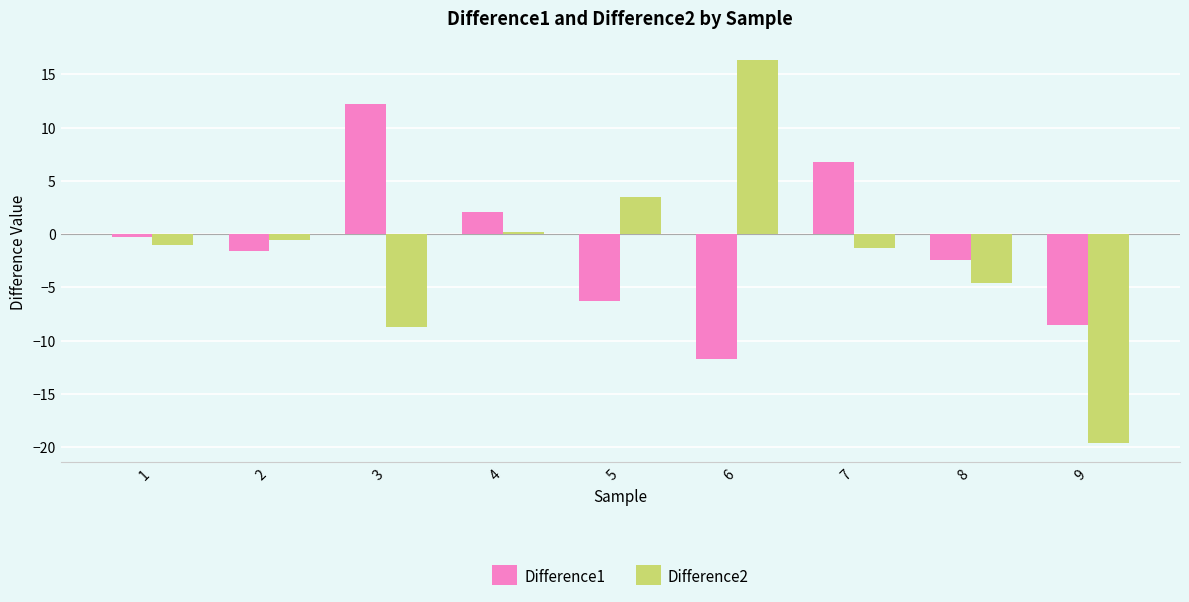

Rank the series by their maximum value, from highest to lowest.

Difference2, Difference1